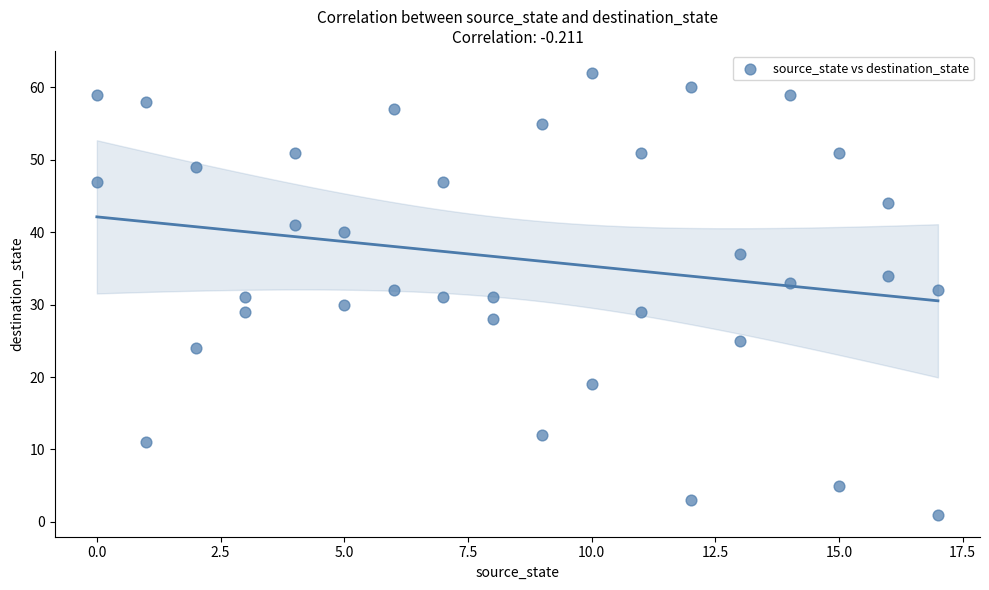

What is the range of Y values (max minus min)?

61